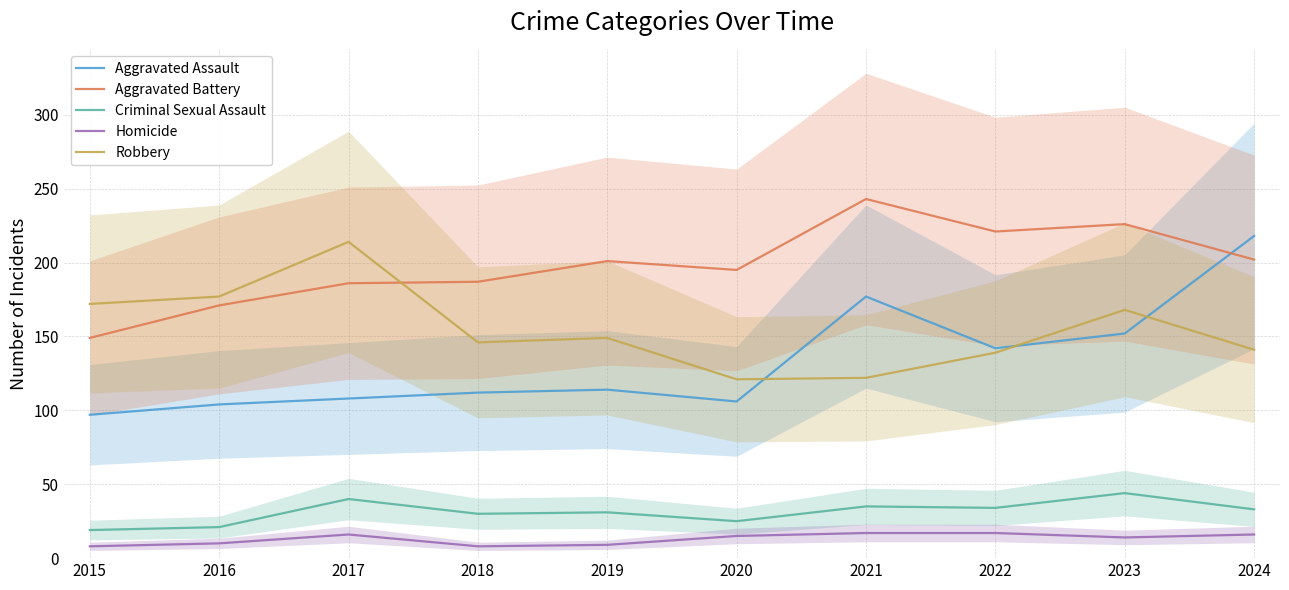

In Aggravated Battery, how many points are lower than both neighbors (excluding endpoints)?

2